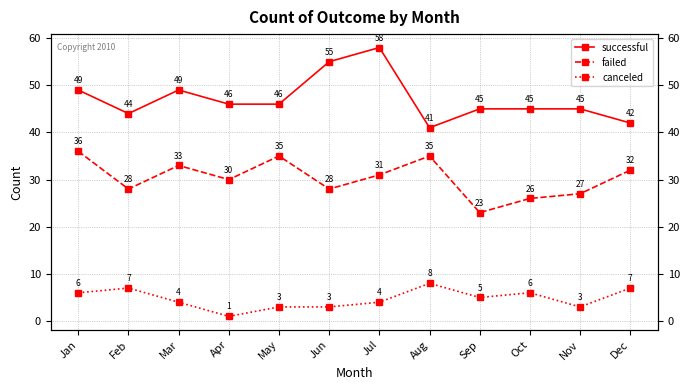

True or false: successful and failed cross at least once.

False